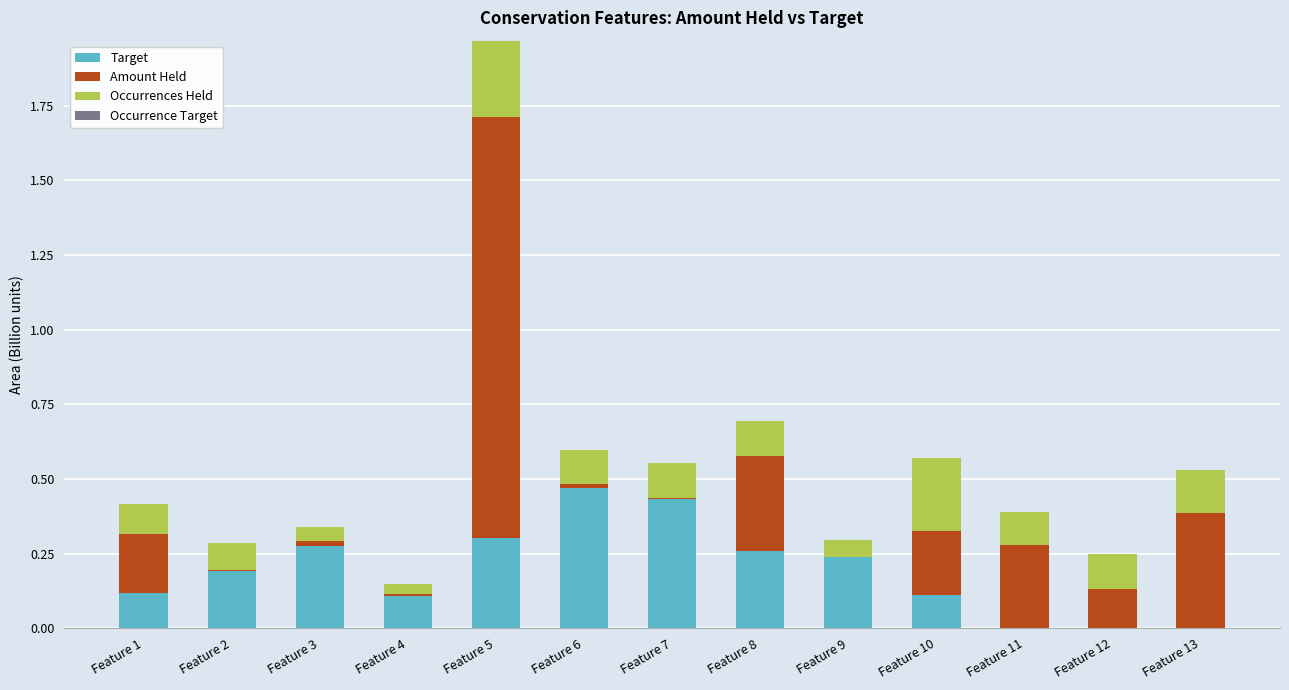

What is the total value across all series at Feature 8?

0.7